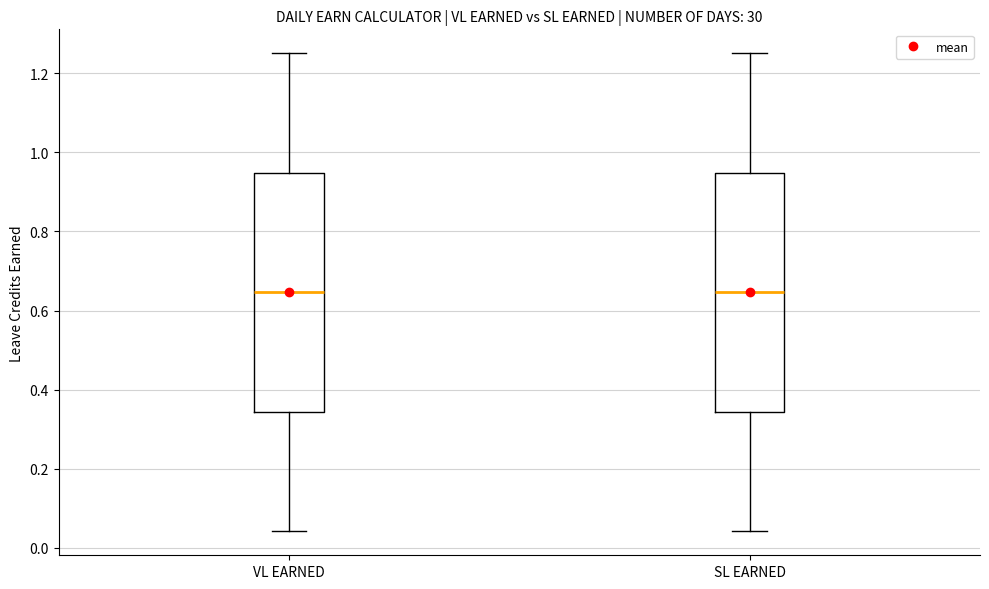

Reading left to right, transcribe this box plot: for each box, give where its median line is, the range the box spans, and where its two whiskers end, as read against the y-axis. The values are not printed on the chart, so give them approximately, as read against the axis.

VL EARNED: median 0.64, box 0.34 to 0.94, whiskers 0.04 to 1.26
SL EARNED: median 0.64, box 0.34 to 0.94, whiskers 0.04 to 1.26